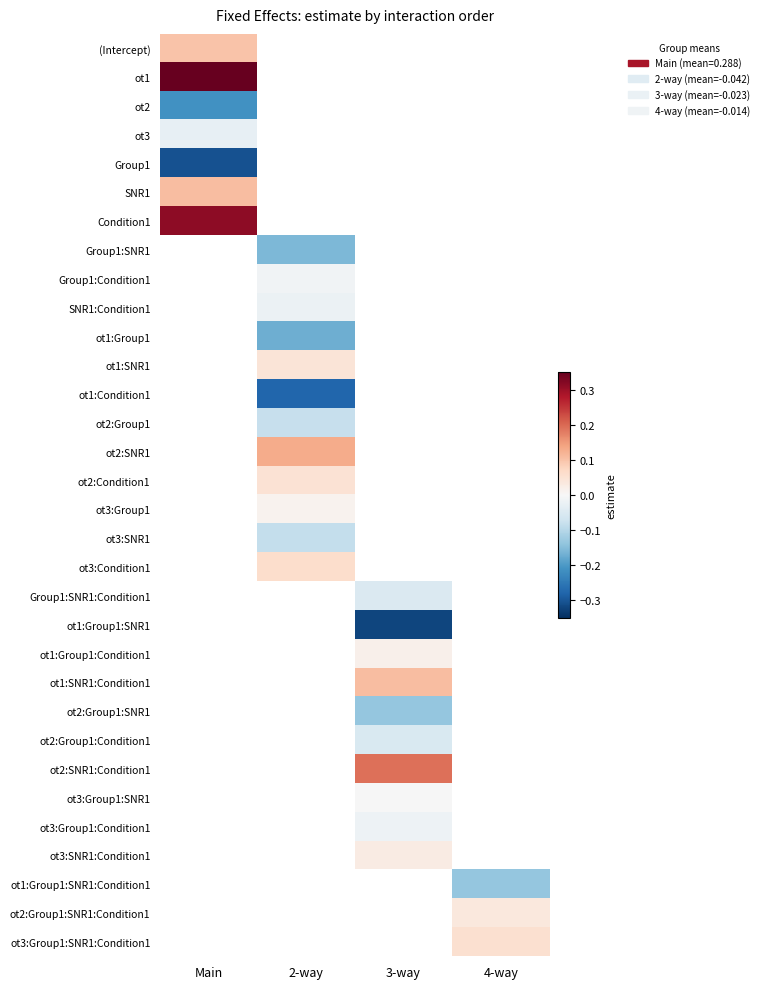

What is the spread (max minus min) of values at Main?

2.3